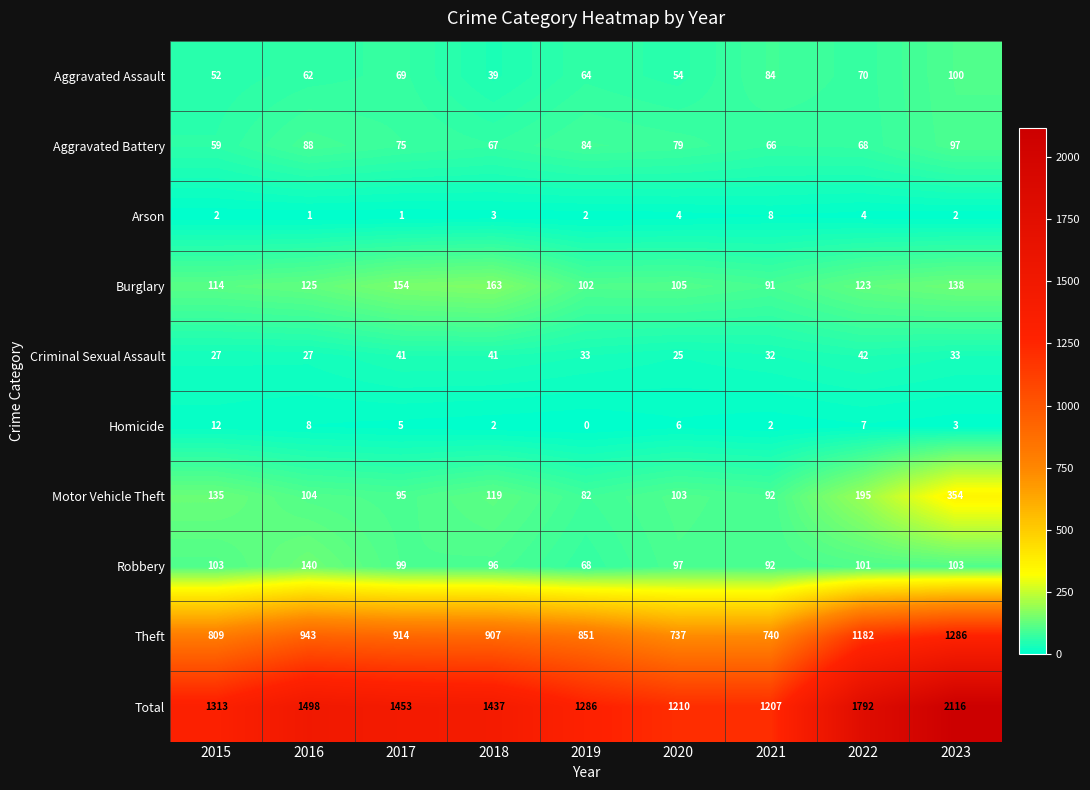

How many data points does each series have?

9